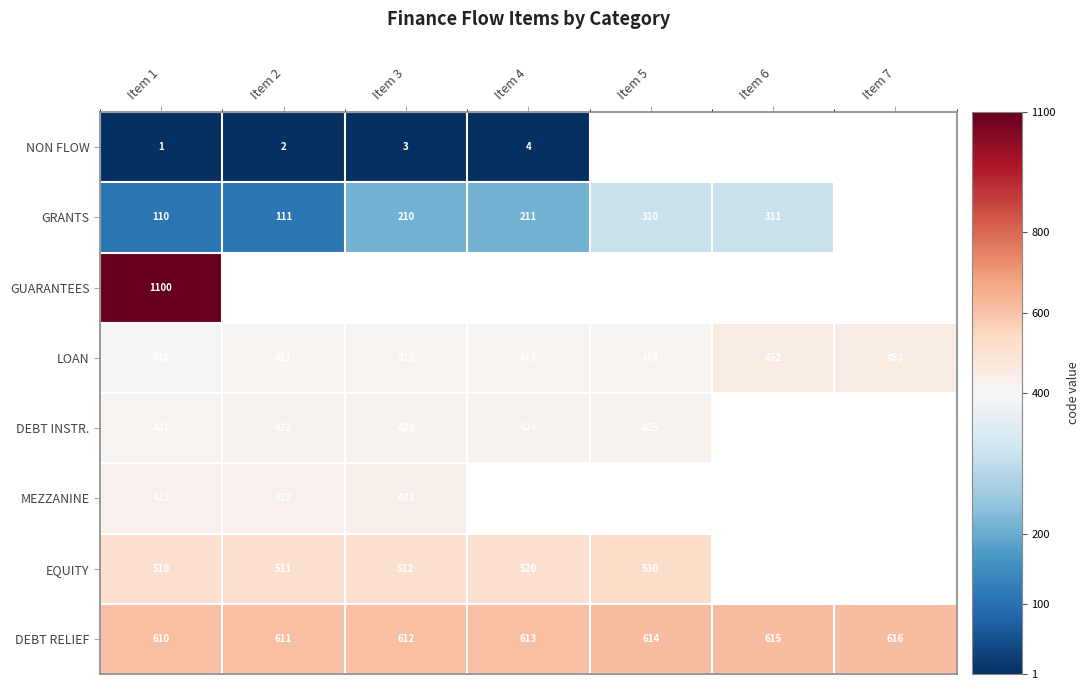

Between Item 3 and Item 2, which is larger?

Item 3